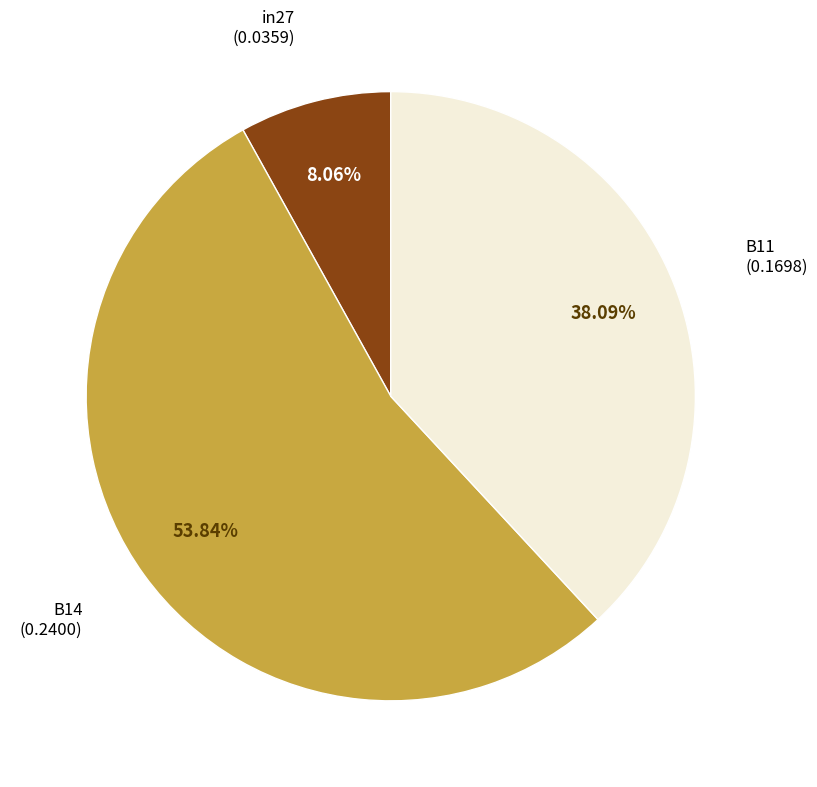

Is there any slice that represents more than half of the pie?

Yes